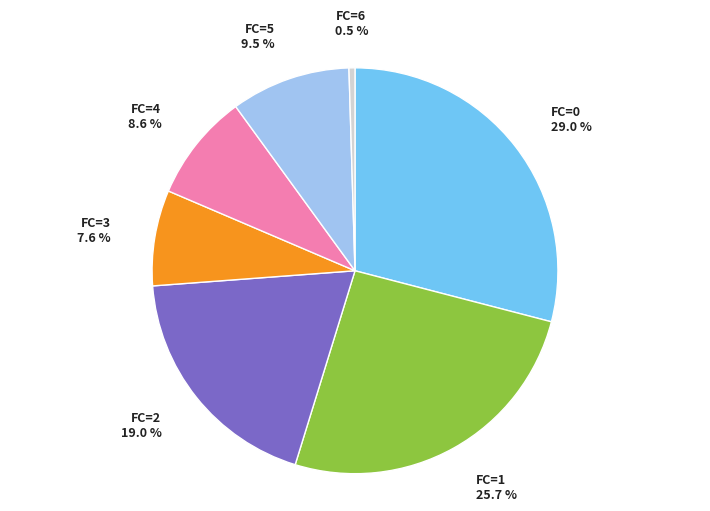

Does any single category account for the majority?

No